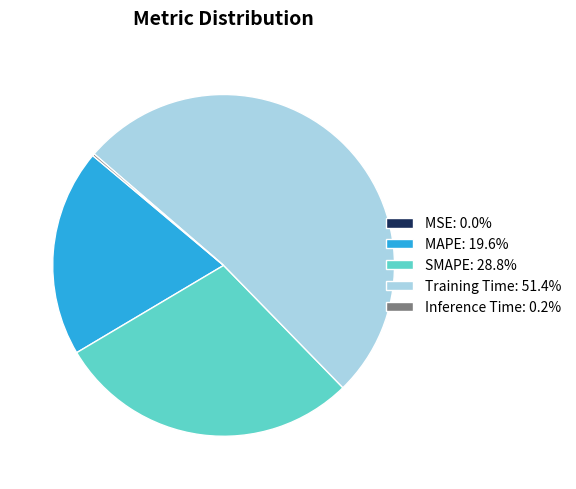

Approximately how many times larger is the value at MAPE: 19.6% compared to Training Time: 51.4%?

0.4